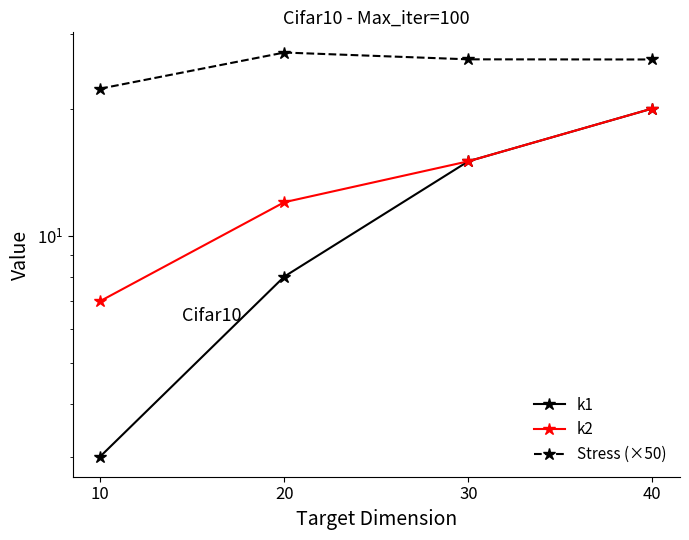

What is the total value across all series at 20?

47.1